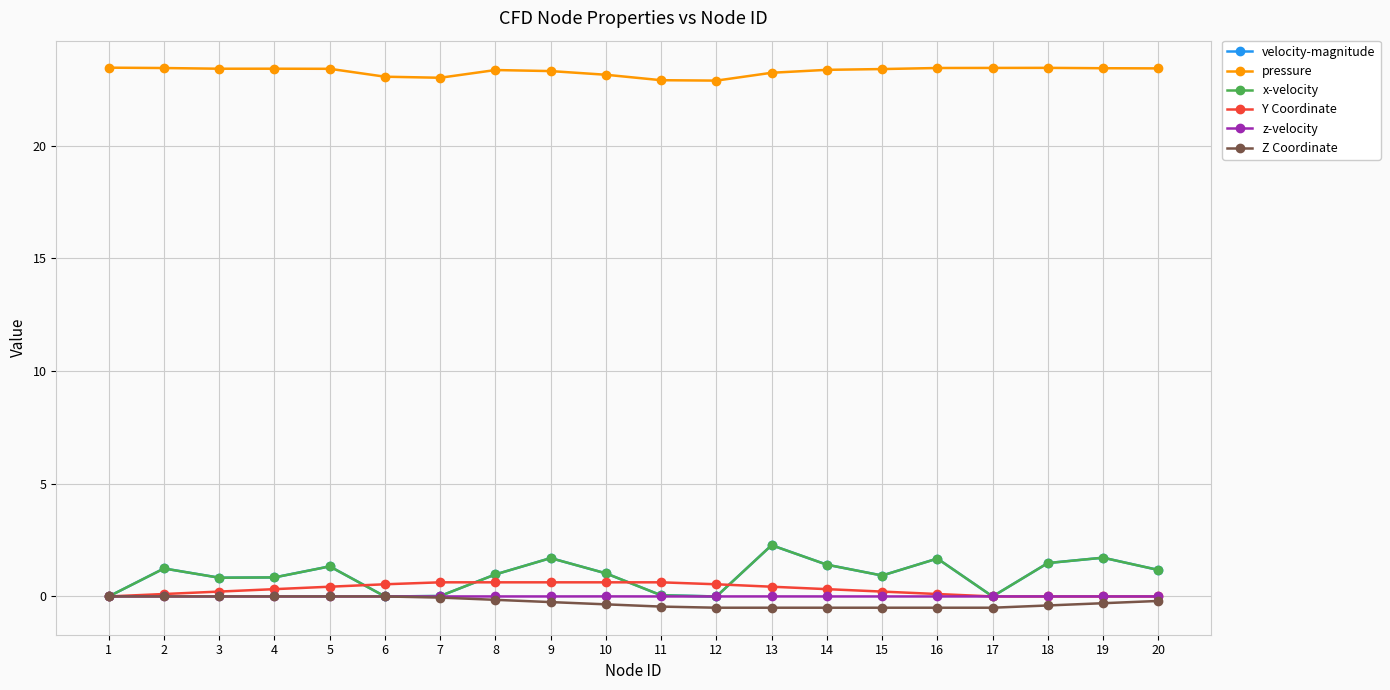

True or false: pressure and velocity-magnitude intersect in this chart.

False